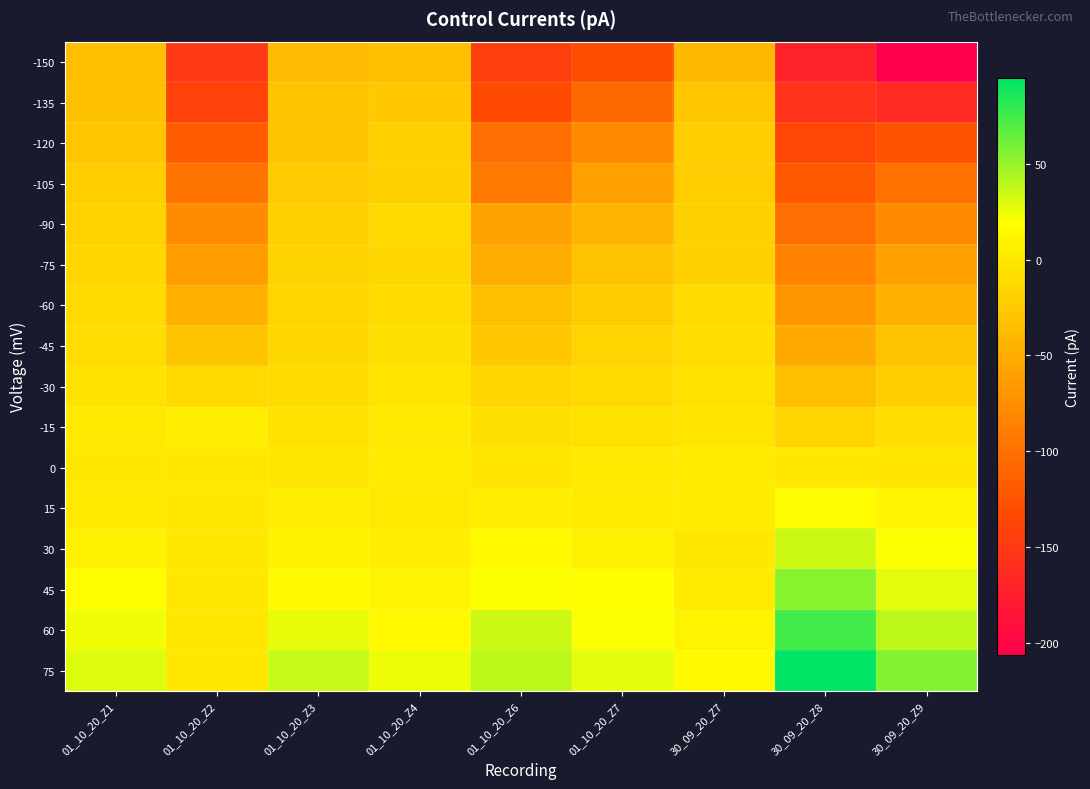

What is the total value across all series at 30_09_20_Z7?

-141.9